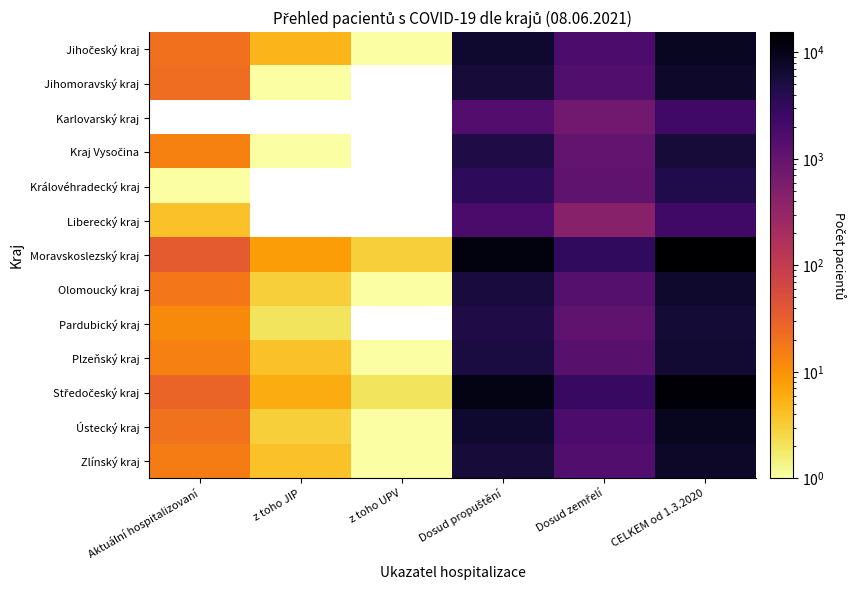

Which label corresponds to the smallest value in the chart?

z toho UPV